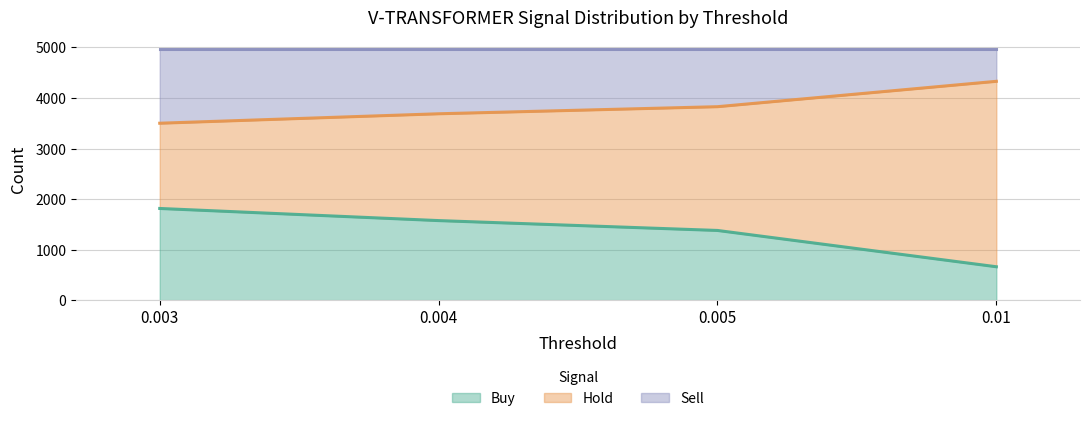

Where does the Hold series first go above 3827?

0.01